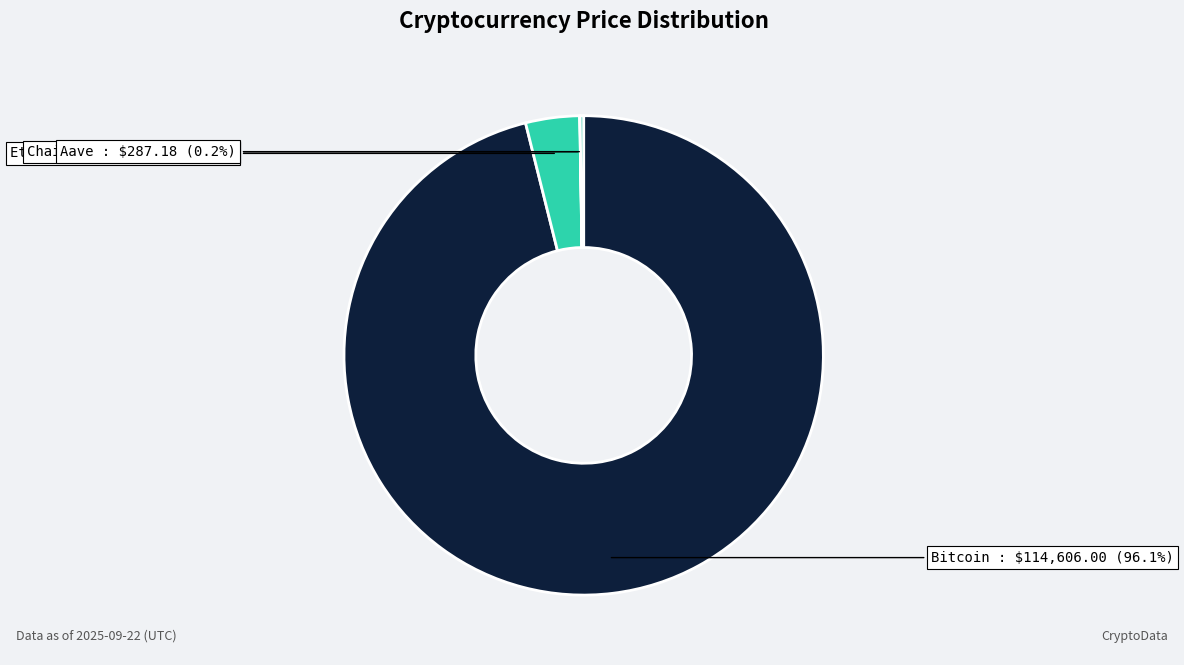

How much of the chart is everything except Ethereum?

96.4%